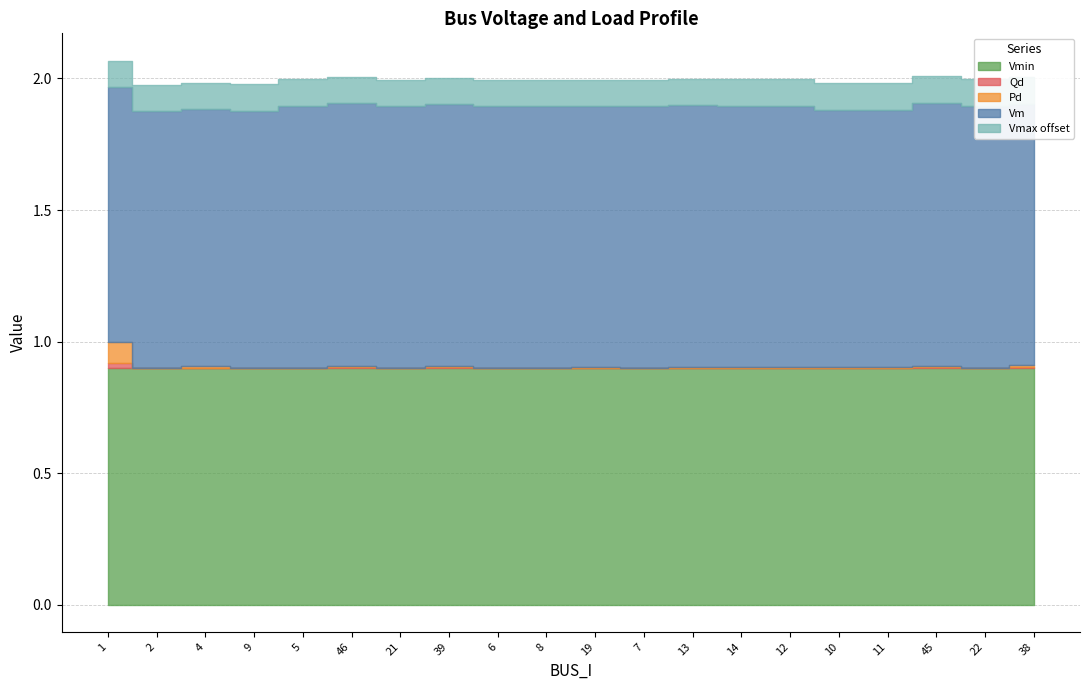

How many interior local peaks does the Qd series have?

7